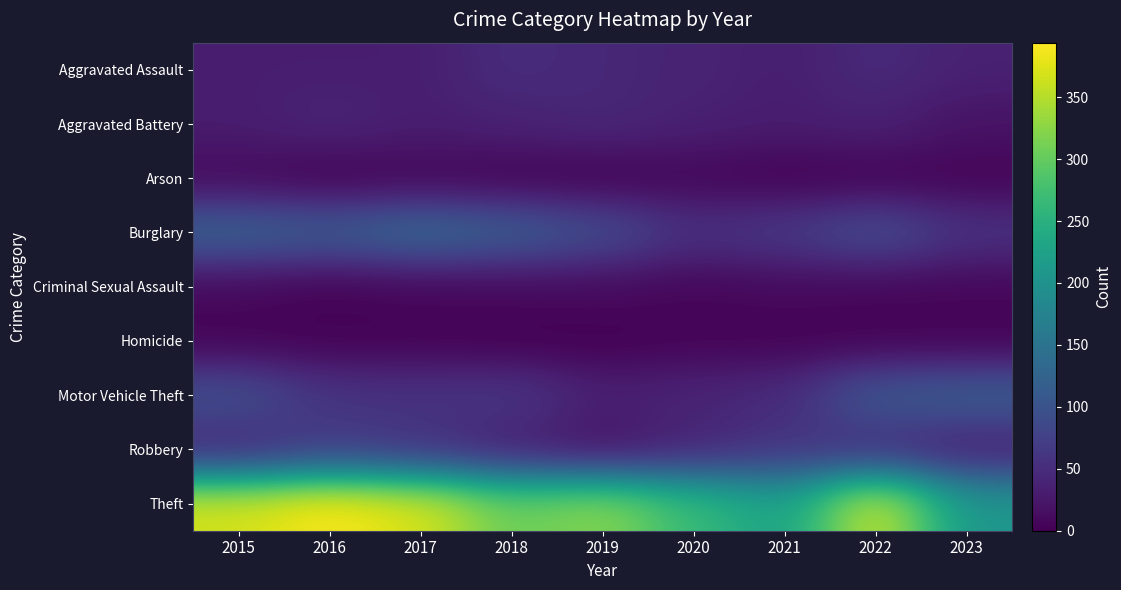

What is the maximum value shown in the chart?

394